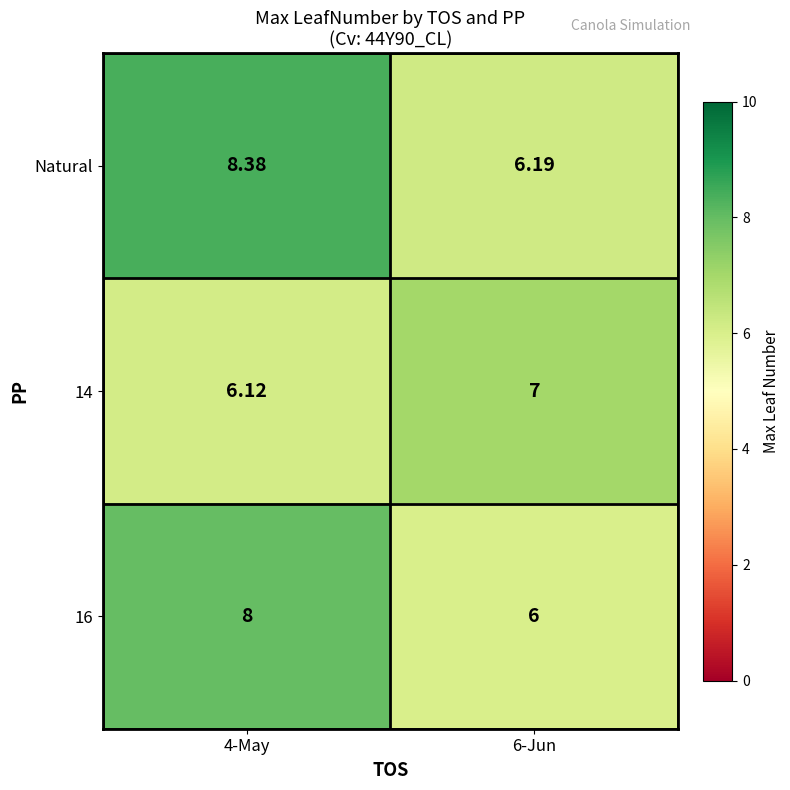

Is the value of 16 at 4-May greater than the value of 14 at 4-May?

Yes